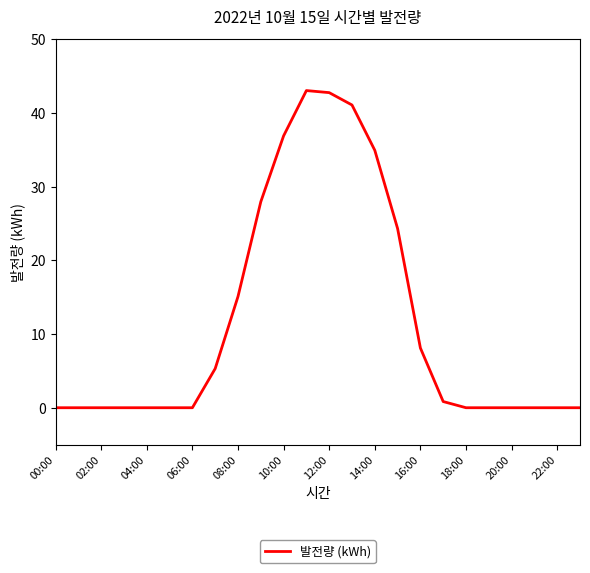

What is the maximum value shown in the chart?

43.0